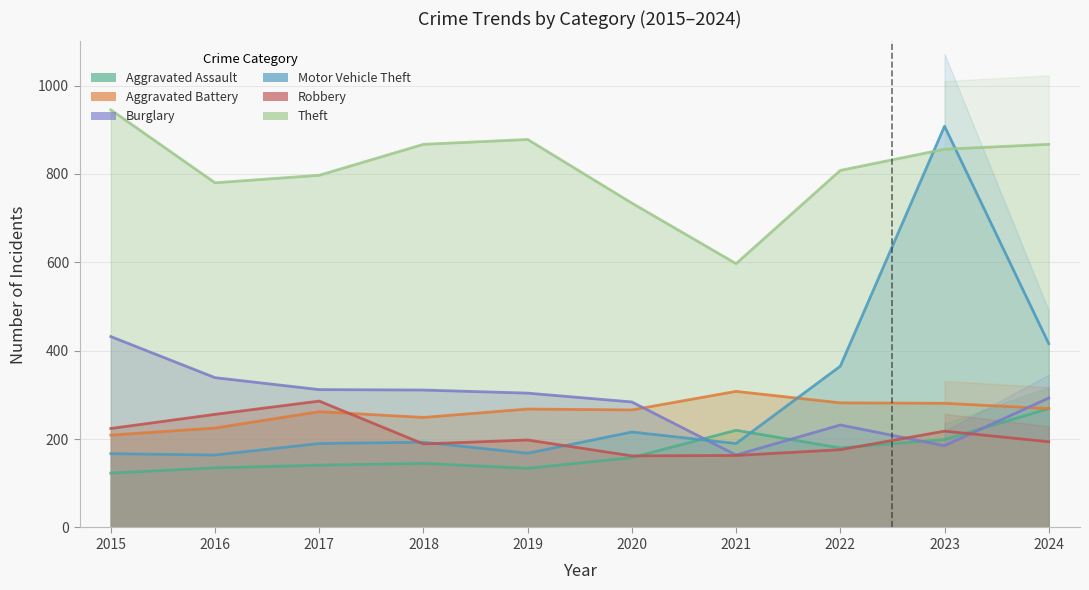

How many lines are shown in the chart?

6